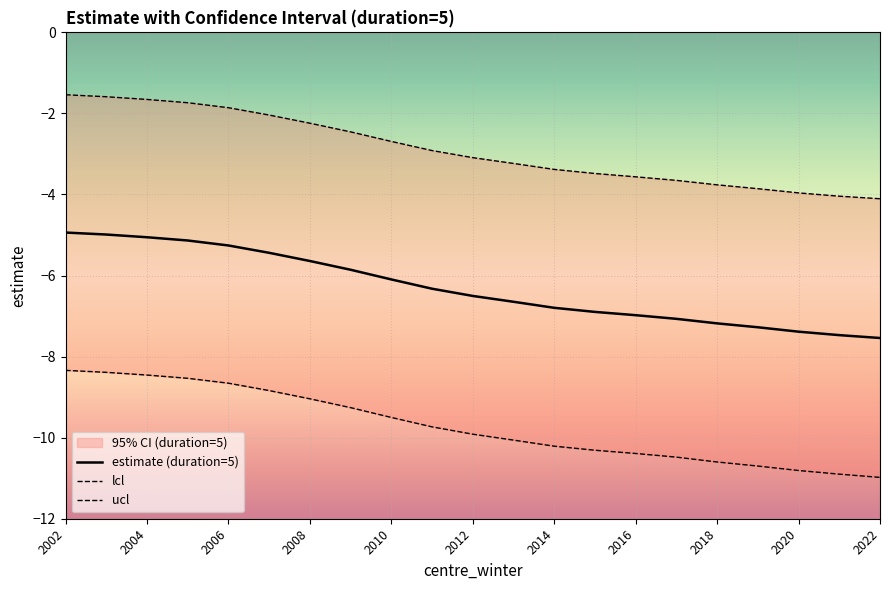

True or false: ucl_dur5 and lcl_dur5 cross at least once.

False